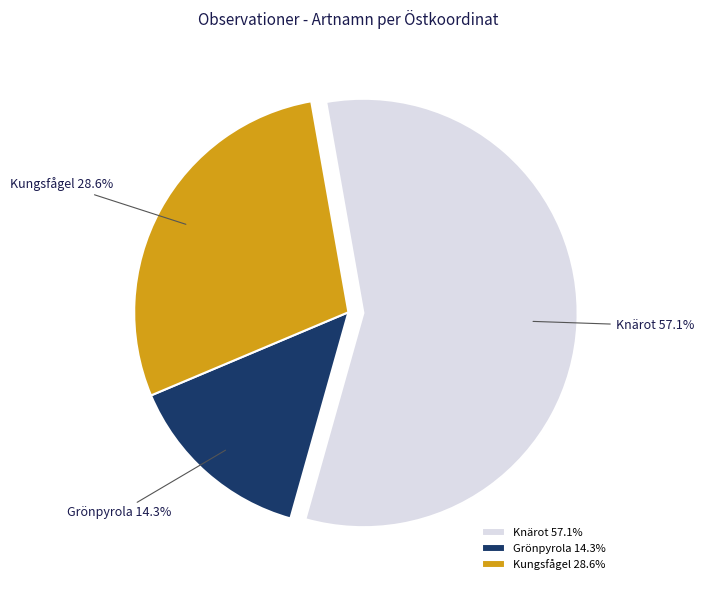

Is there any slice that represents more than half of the pie?

Yes